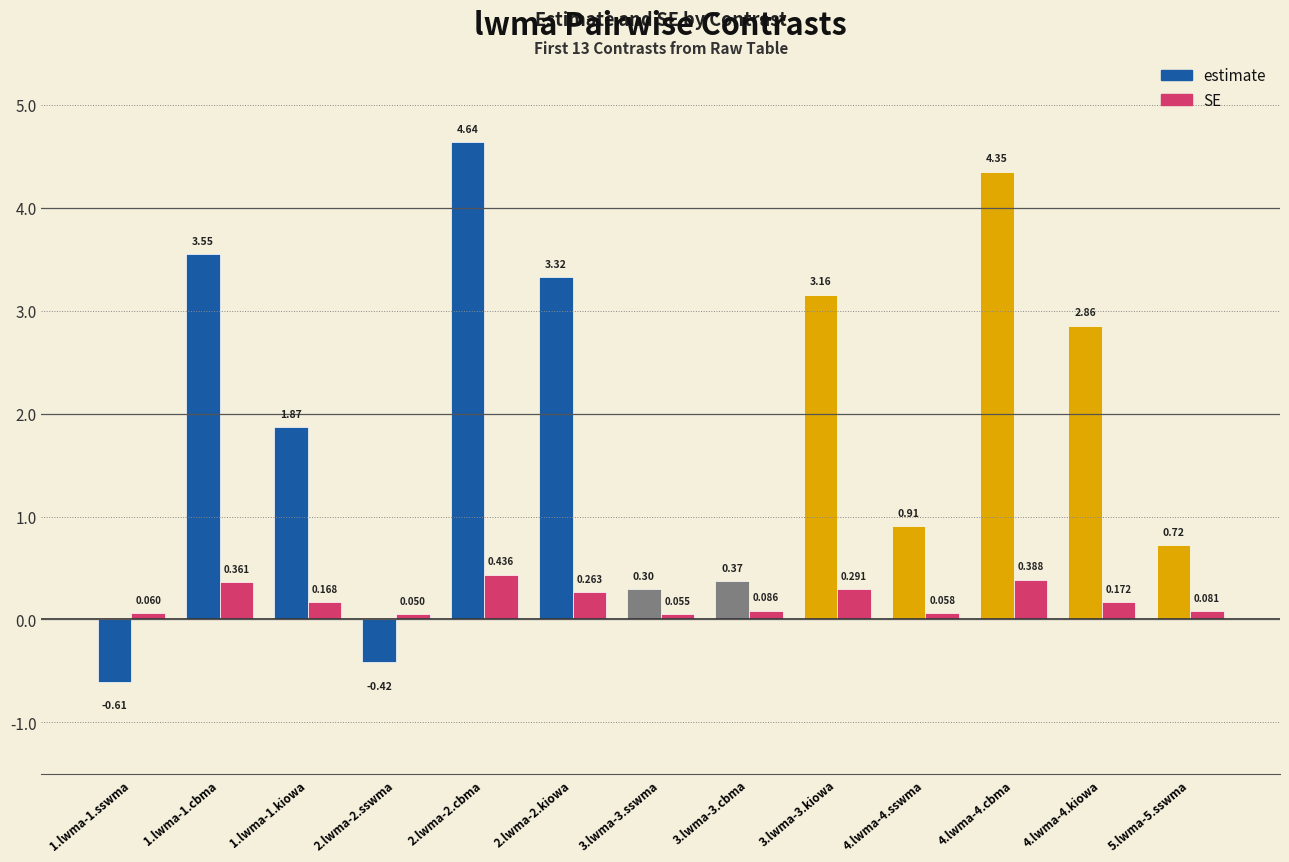

Which series has the largest total across all categories?

estimate